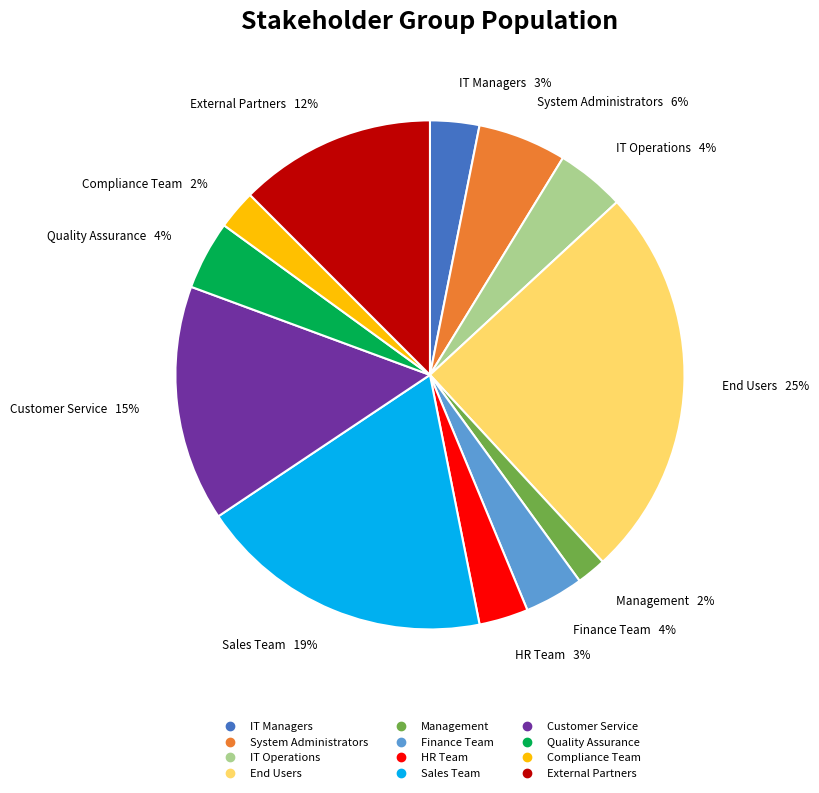

Combined, do External Partners and Management account for over 50%?

No